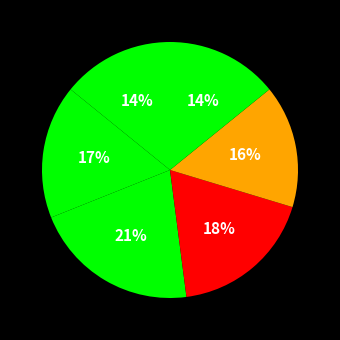

Is there any slice that represents more than half of the pie?

No